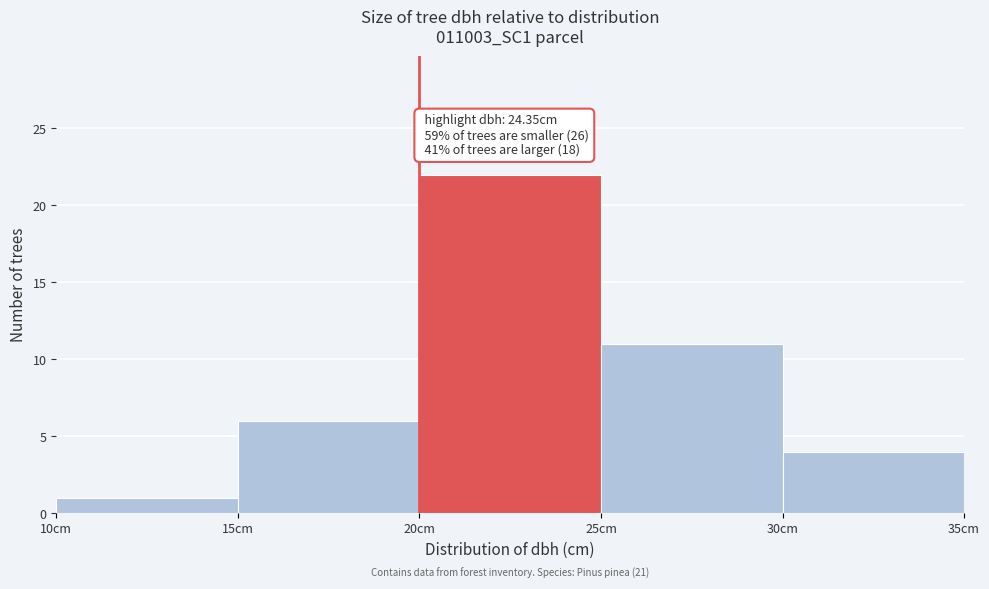

Which range on the x-axis has the tallest bar?

20 to 25